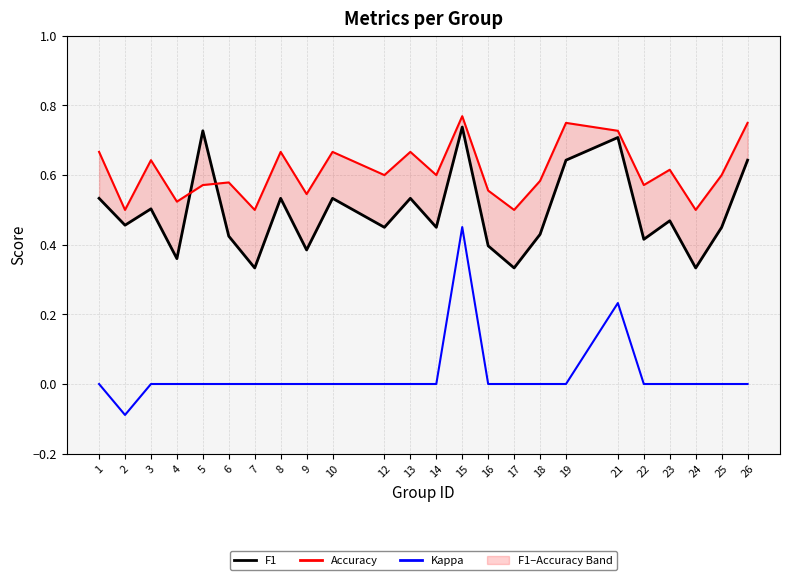

The Accuracy series shows 0.6 at 14. True or false?

True